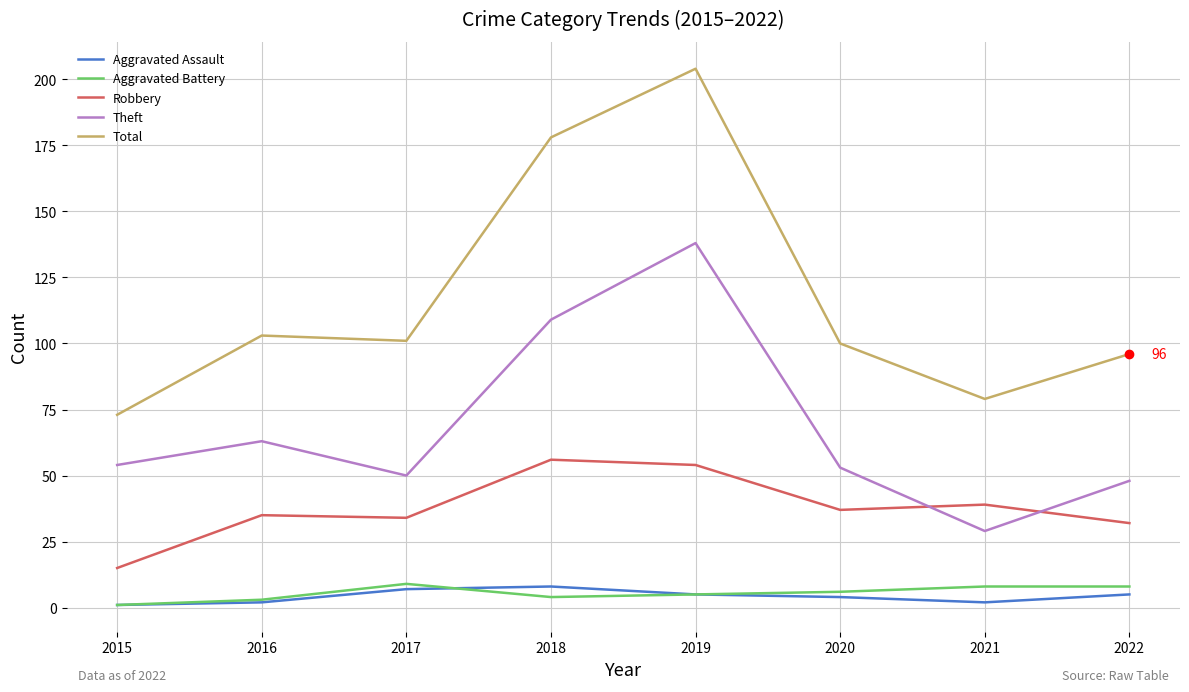

Is it true that Aggravated Battery equals 9 at 2017?

True